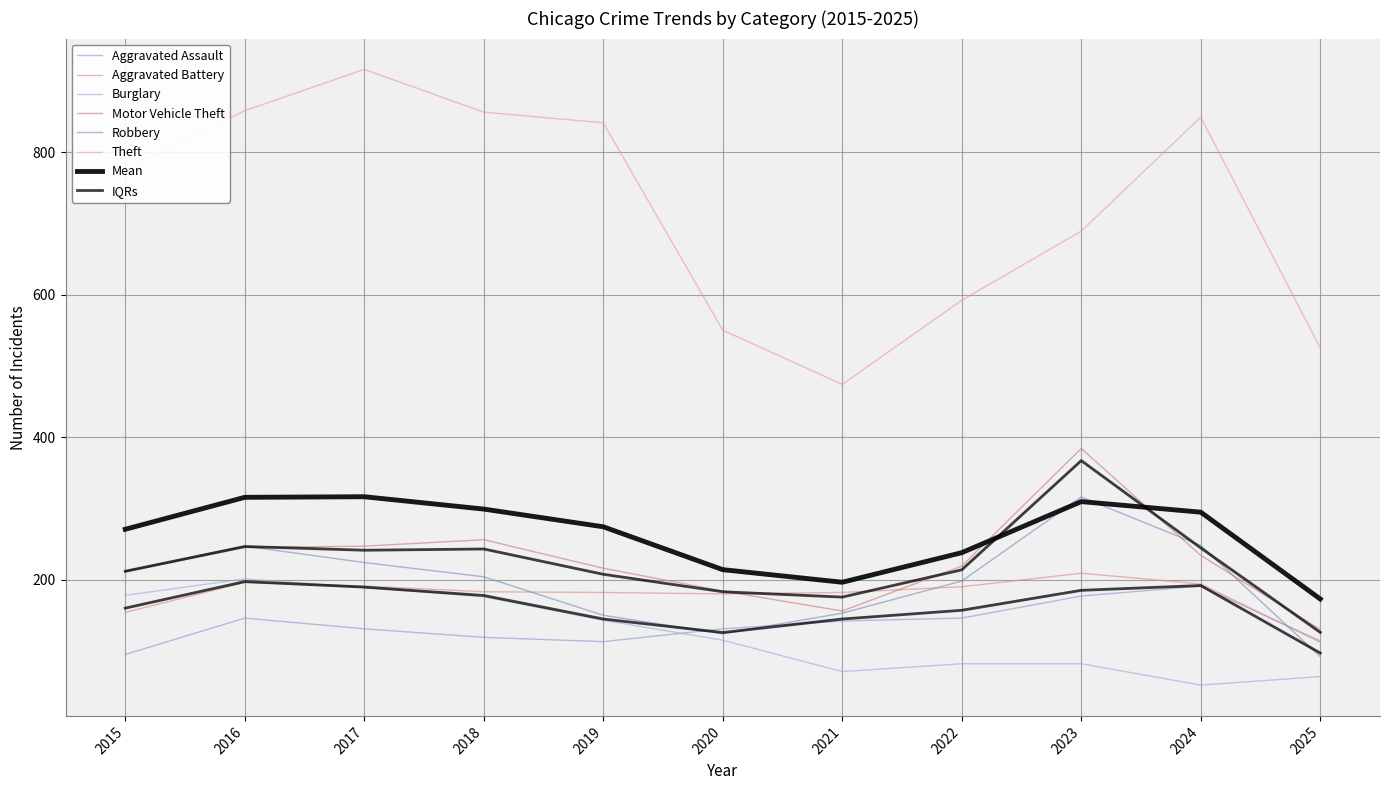

True or false: Aggravated Battery and Motor Vehicle Theft cross at least once.

True